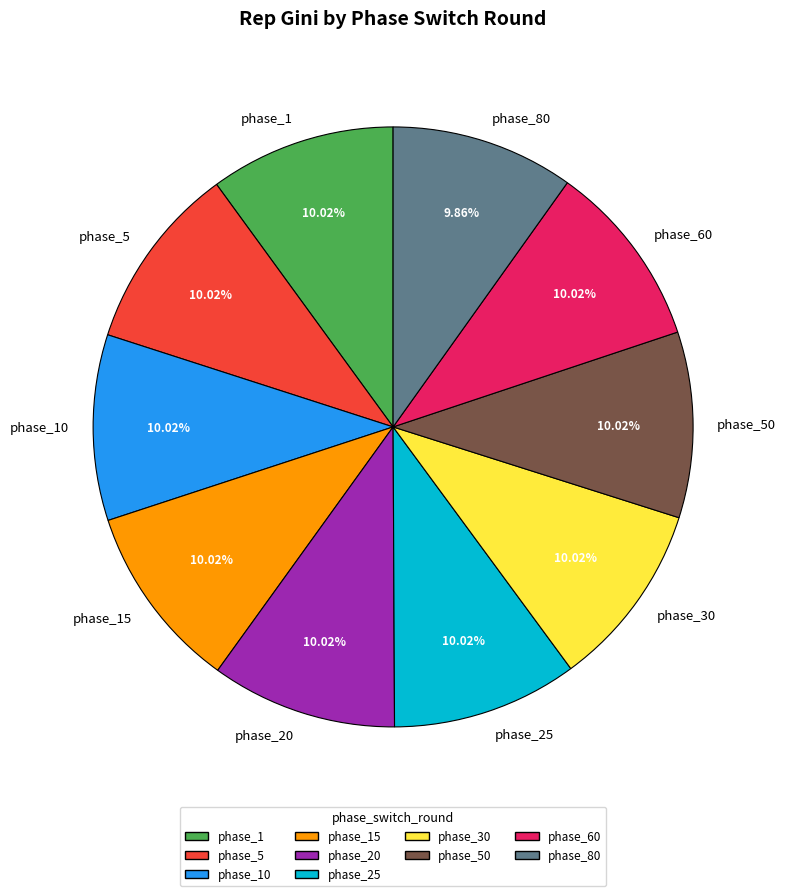

True or false: phase_15 accounts for 10% of the total.

True